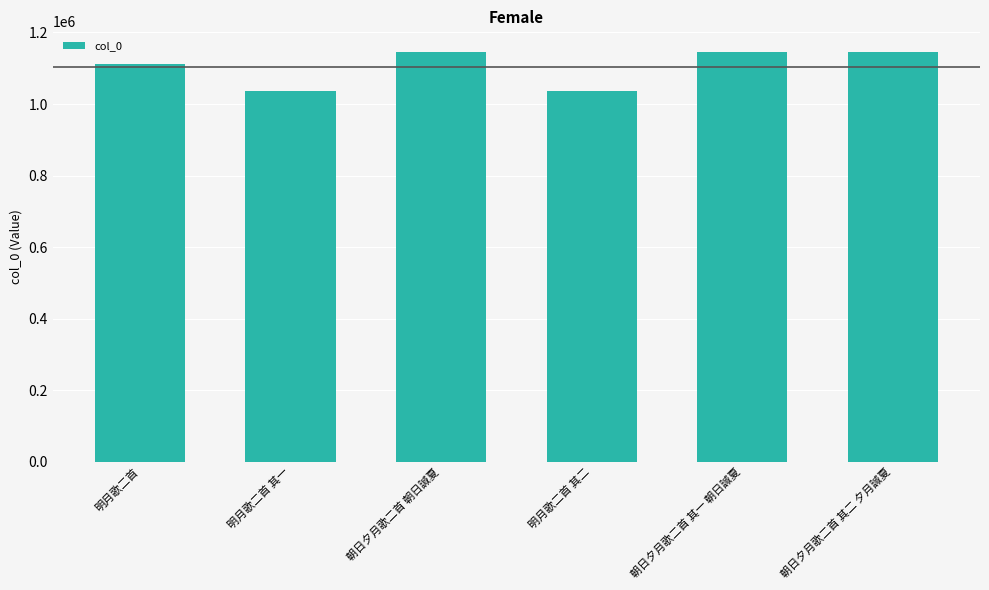

Where is the data nearest to the value 1091433?

明月歌二首